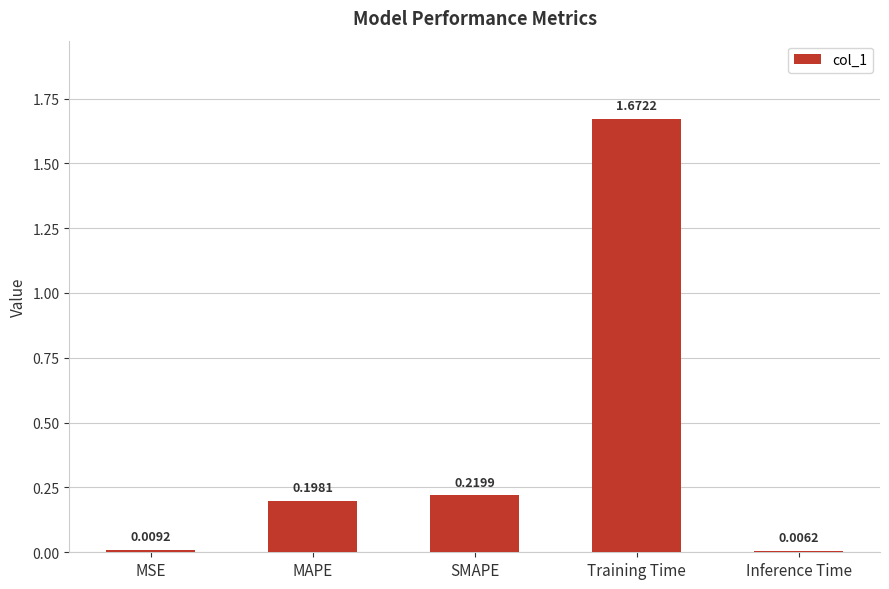

What is the label of the 2nd bar from the left?

MAPE